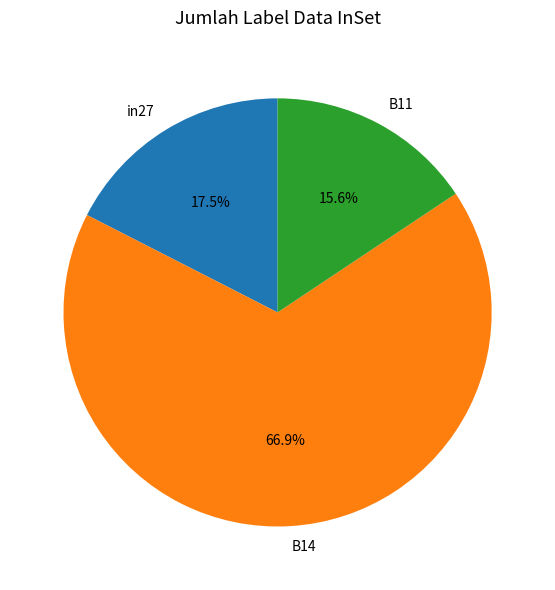

Which slice represents more than half of the pie?

B14